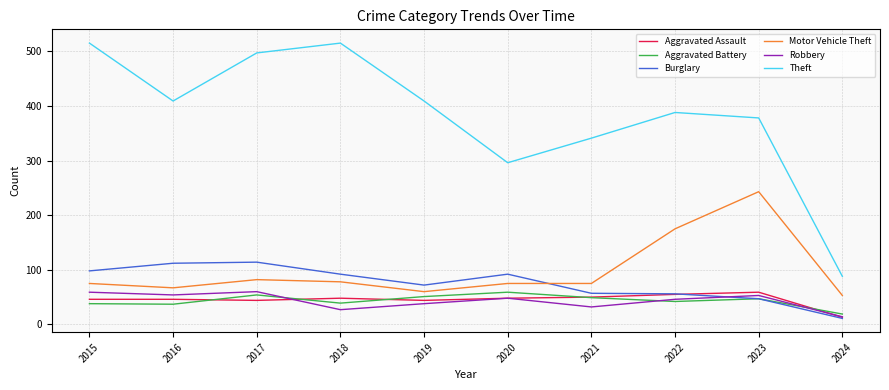

True or false: Aggravated Assault and Motor Vehicle Theft intersect in this chart.

False